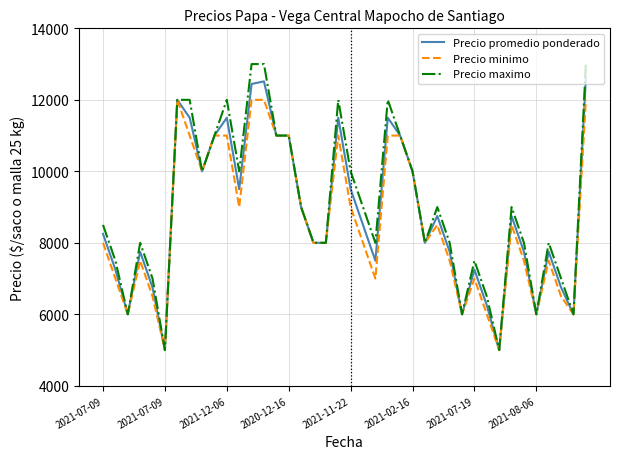

What is the minimum value shown in the chart?

5000